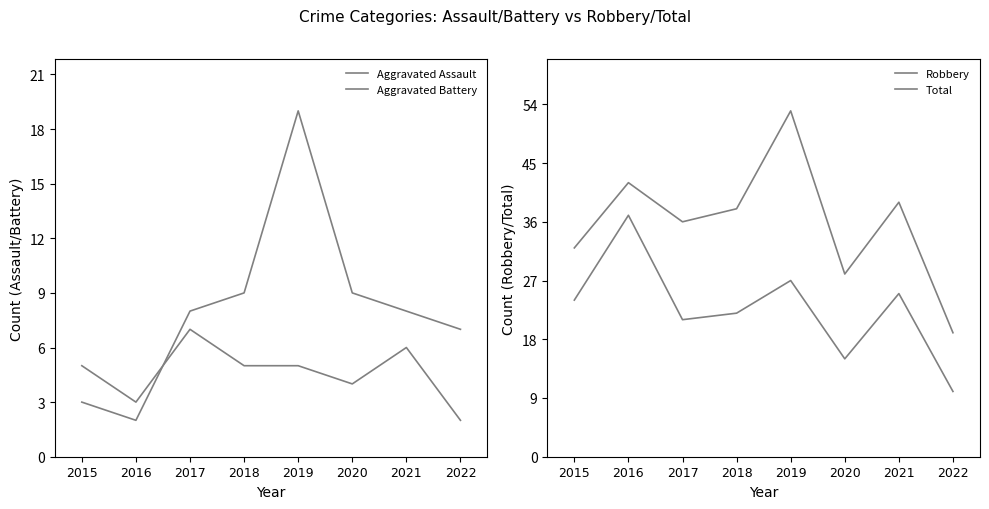

What is the sum of the Aggravated Assault values at 2016 and 2020?

7